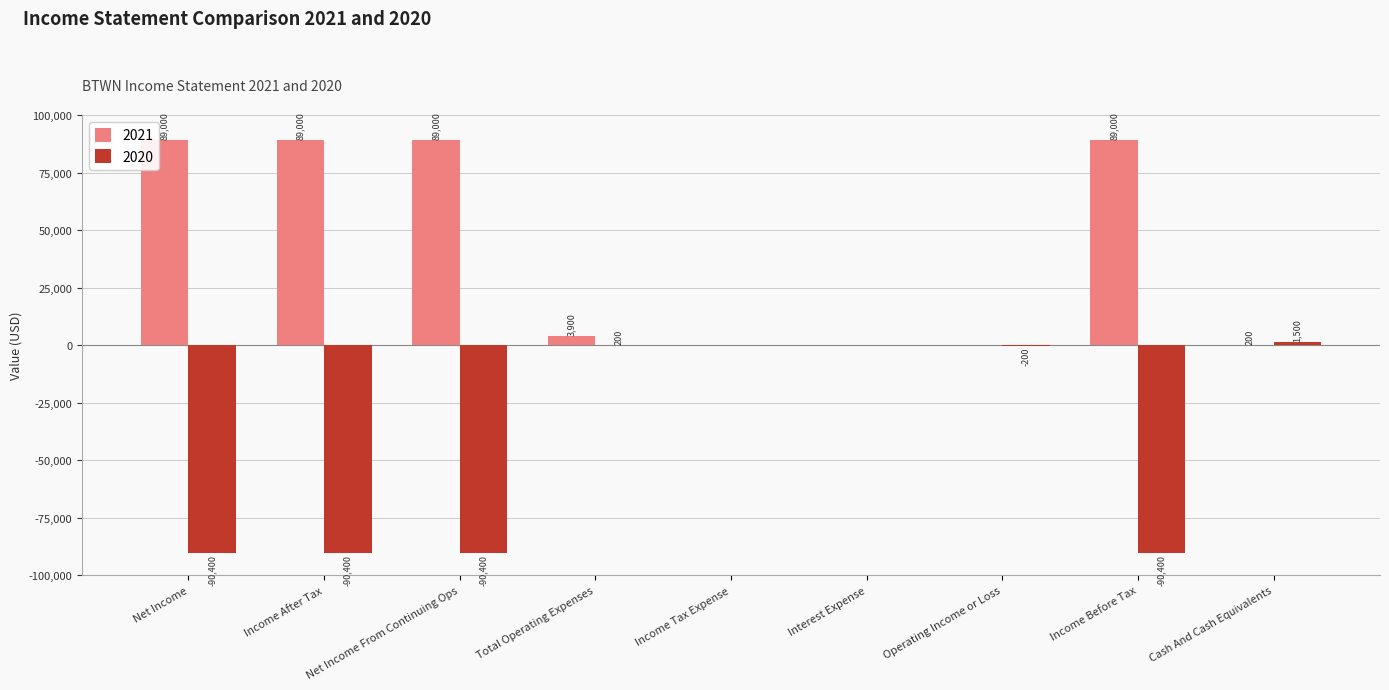

Where is 2021 nearest to the value 44500?

Total Operating Expenses